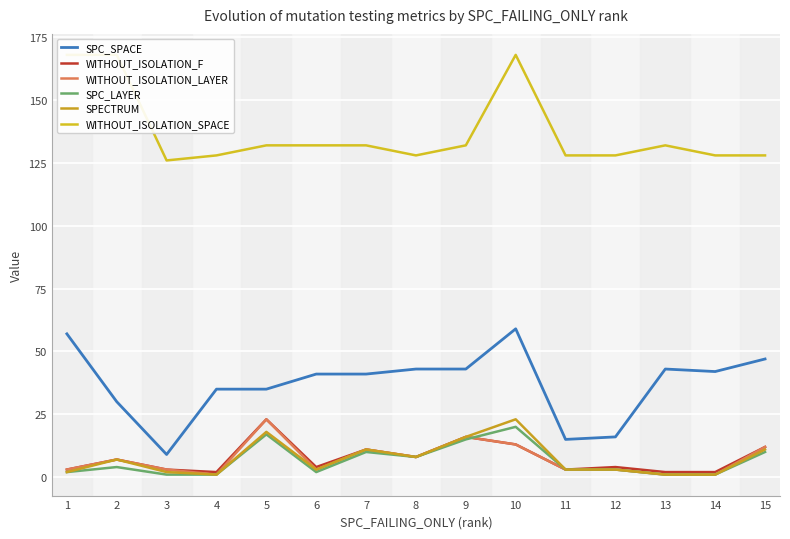

What is the difference between the maximum and second lowest values in the SPC_SPACE series?

44